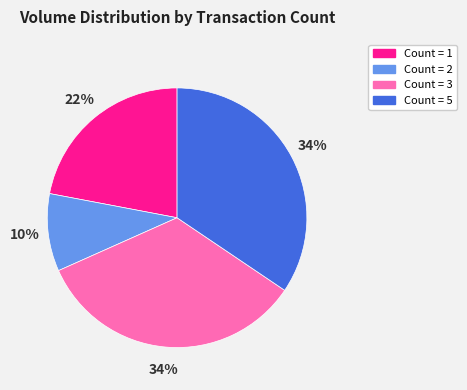

How many slices are in this pie chart?

4